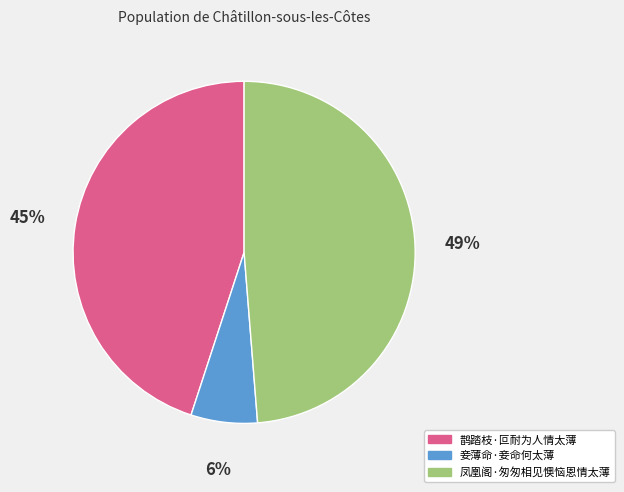

Between 鹊踏枝·叵耐为人情太薄 and 妾薄命·妾命何太薄, which is larger?

鹊踏枝·叵耐为人情太薄